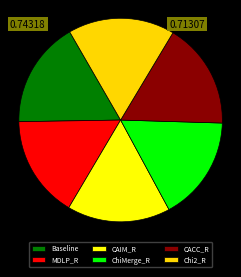

Between CAIM_R and Chi2_R, which is larger?

Chi2_R